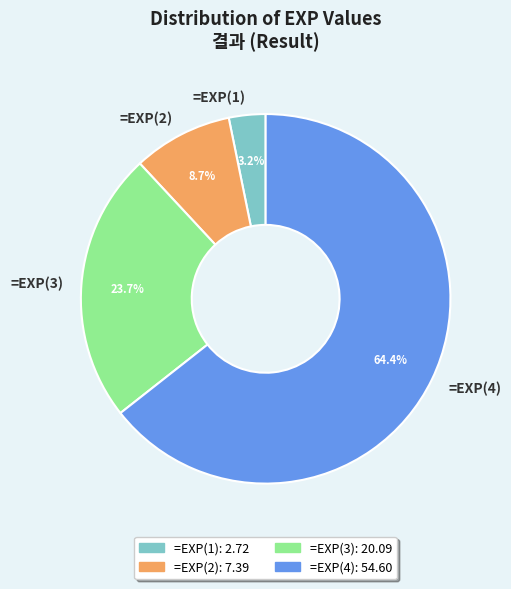

How many slices are in this pie chart?

4